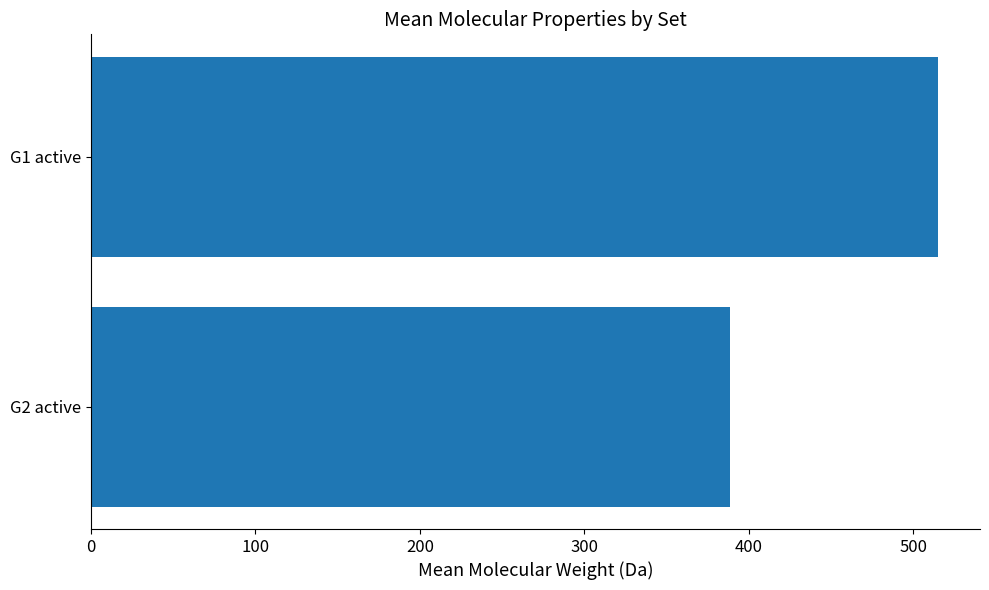

Reading bottom to top, transcribe all the data shown in this chart.

388.5	514.8